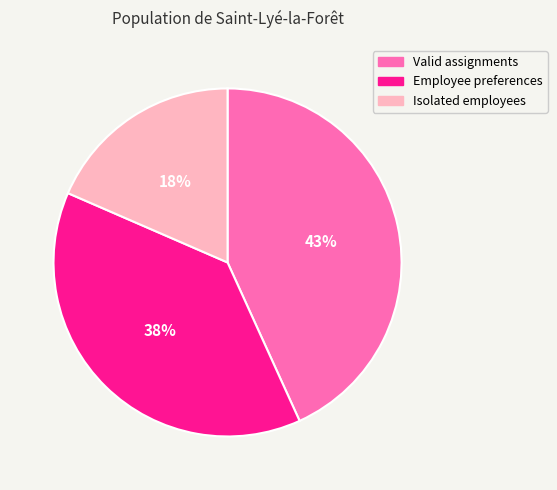

To the nearest percent, what is the difference between the largest and smallest slice percentages?

25%